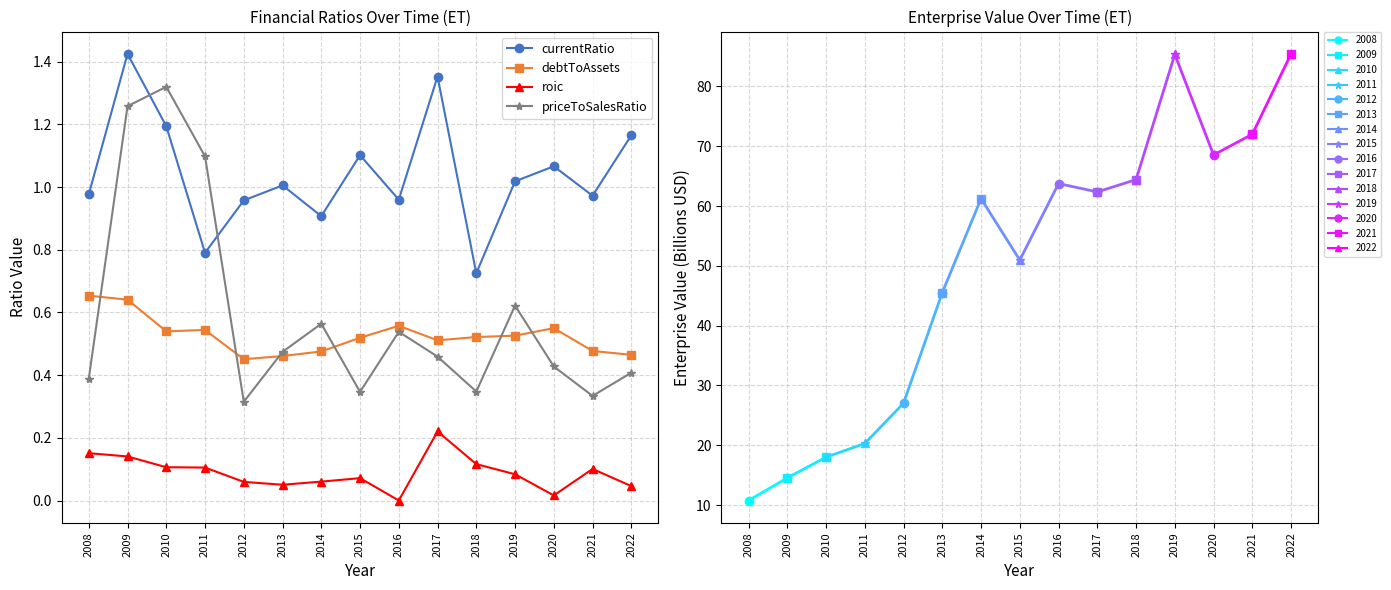

List the series in order of their peak value, highest first.

currentRatio, priceToSalesRatio, debtToAssets, roic